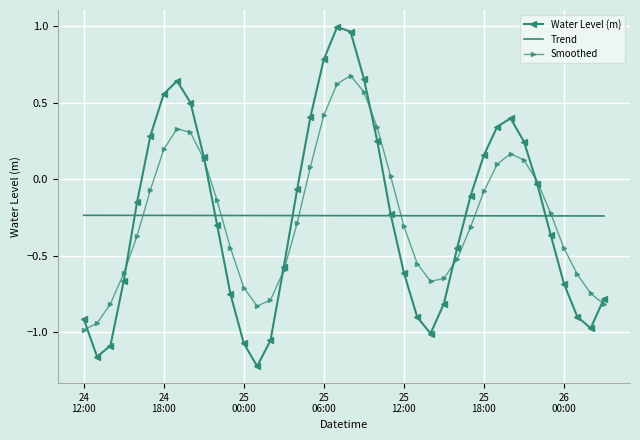

Which series has the widest spread of values?

Water Level (m)